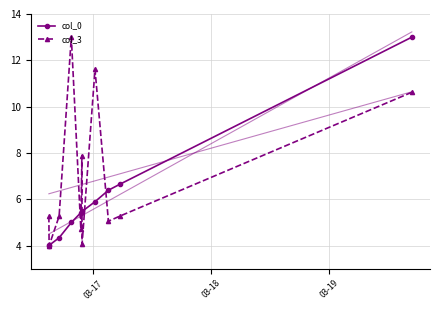

True or false: col_0 has more than 0 interior local peaks.

False